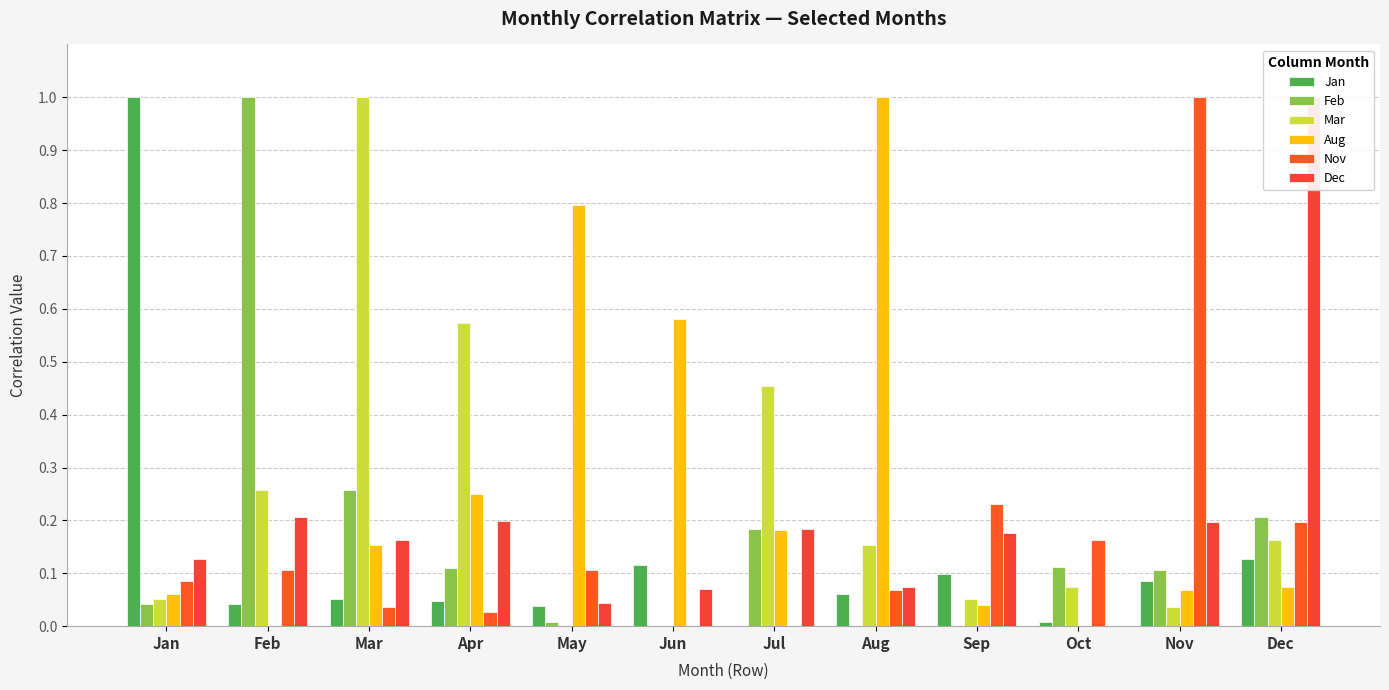

Which series has the largest total across all categories?

Aug